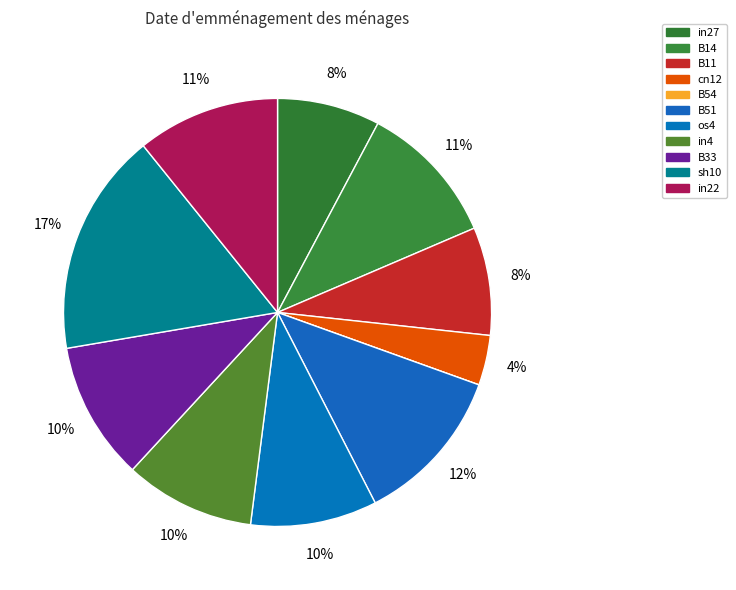

Does any single category account for the majority?

No